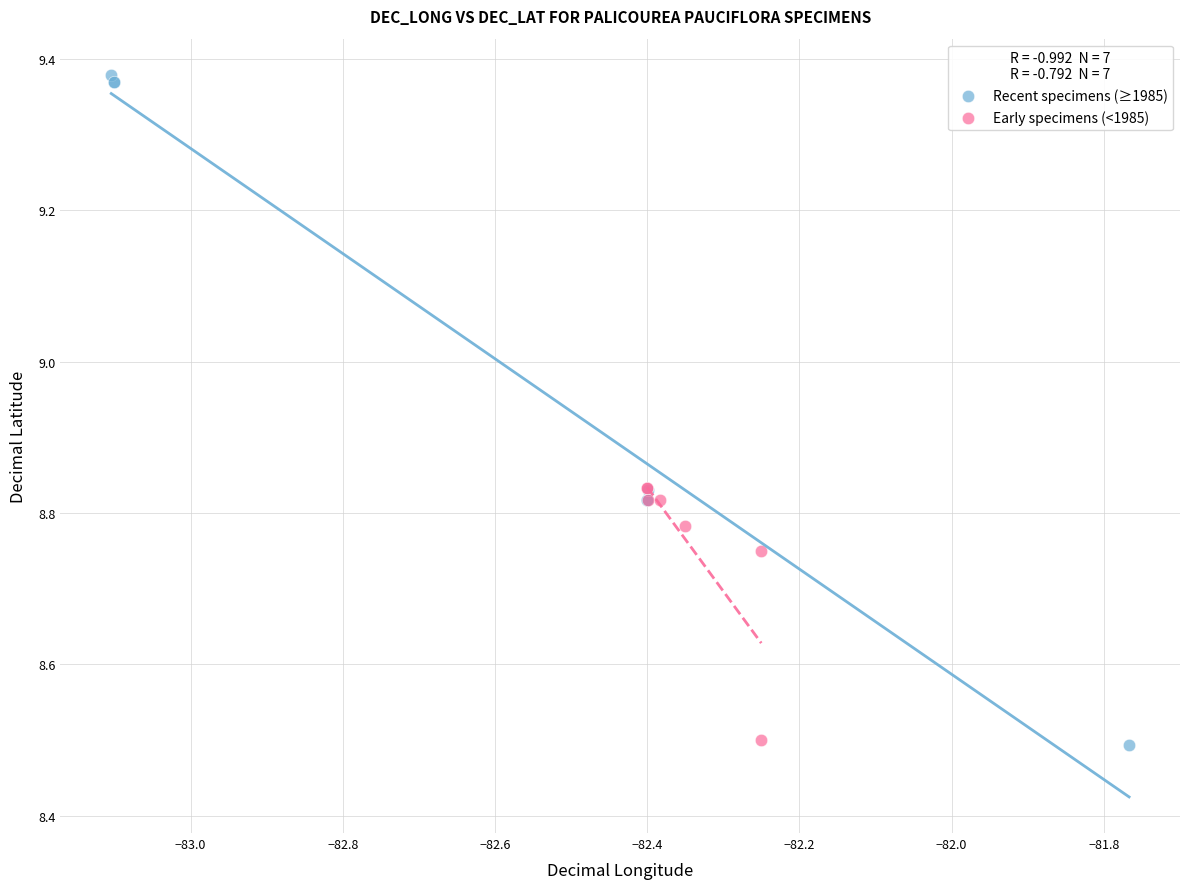

Which series has the widest spread of Y values?

Recent specimens (≥1985)